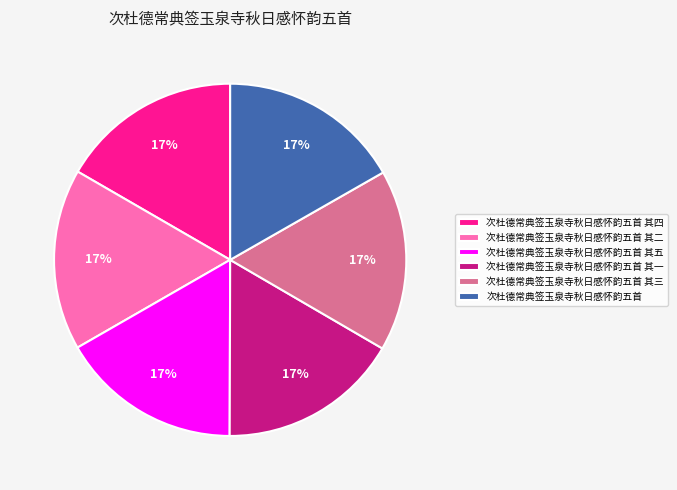

Does 次杜德常典签玉泉寺秋日感怀韵五首 其五 represent more than half of the total?

No